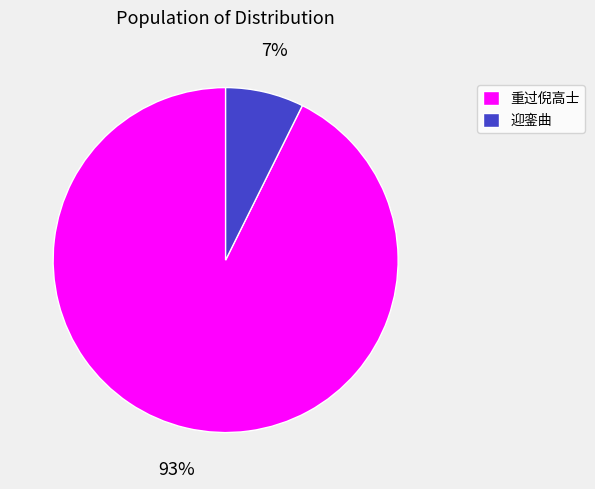

To the nearest percent, what percentage of the pie is 迎銮曲?

7%